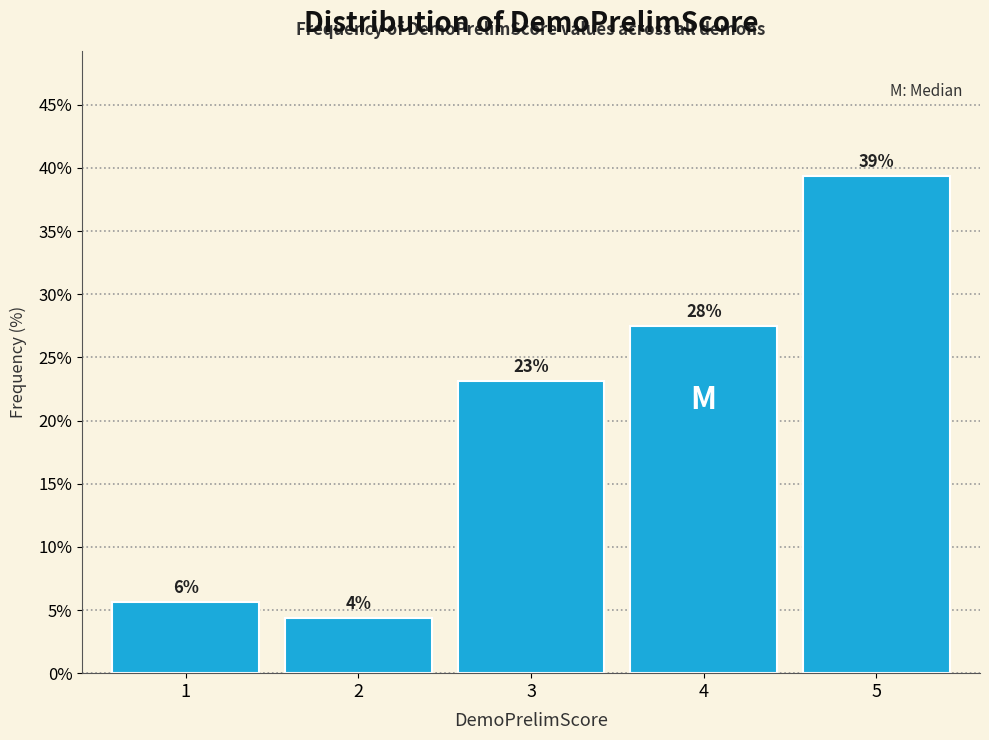

Does the chart contain any negative values?

No